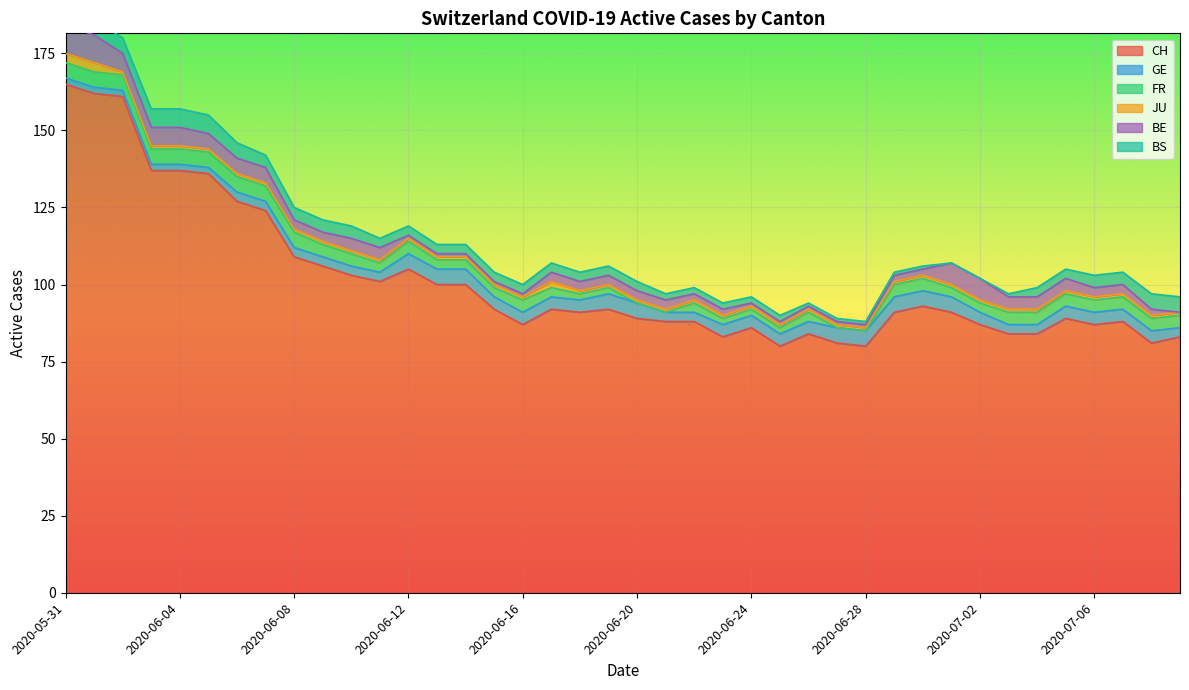

Which has a higher value, 2020-06-11 or 2020-06-24?

2020-06-11